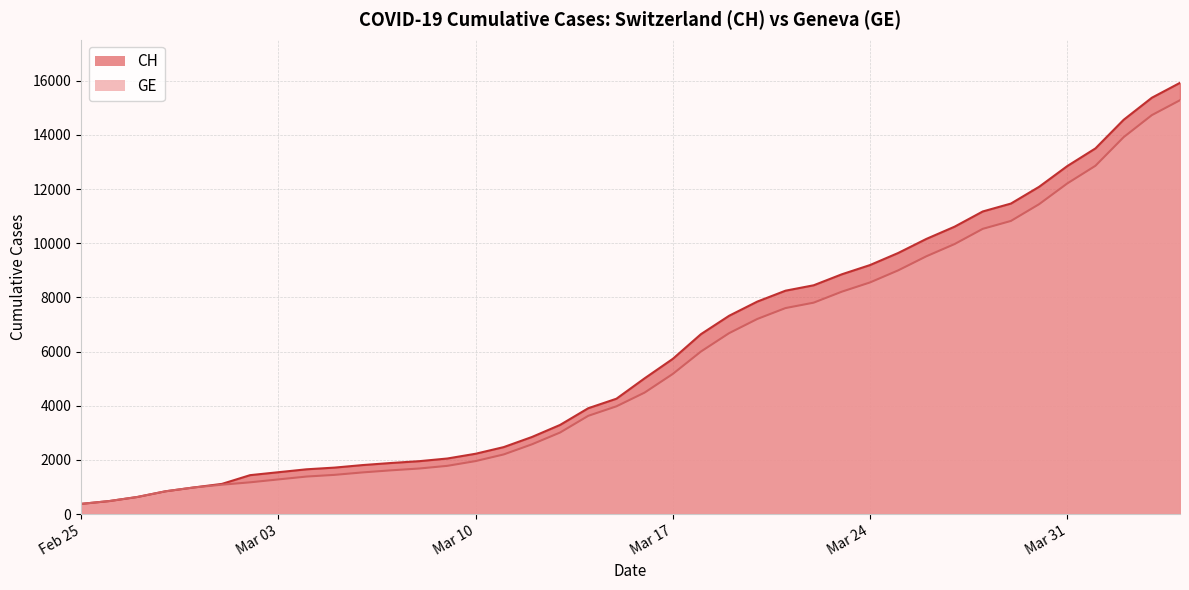

Reading left to right, extract all data points from this chart.

CH: 375	479	630	840	981	1113	1436	1544	1652	1715	1809	1885	1952	2051	2226	2472	2845	3291	3908	4259	5012	5731	6644	7323	7847	8249	8449	8855	9196	9642	10162	10613	11175	11467	12086	12852	13505	14561	15375	15926
GE: 375	479	630	840	981	1083	1171	1278	1384	1447	1538	1614	1681	1780	1955	2201	2574	3010	3627	3978	4485	5174	6002	6681	7205	7607	7807	8213	8554	9000	9520	9971	10533	10825	11444	12210	12863	13919	14733	15284